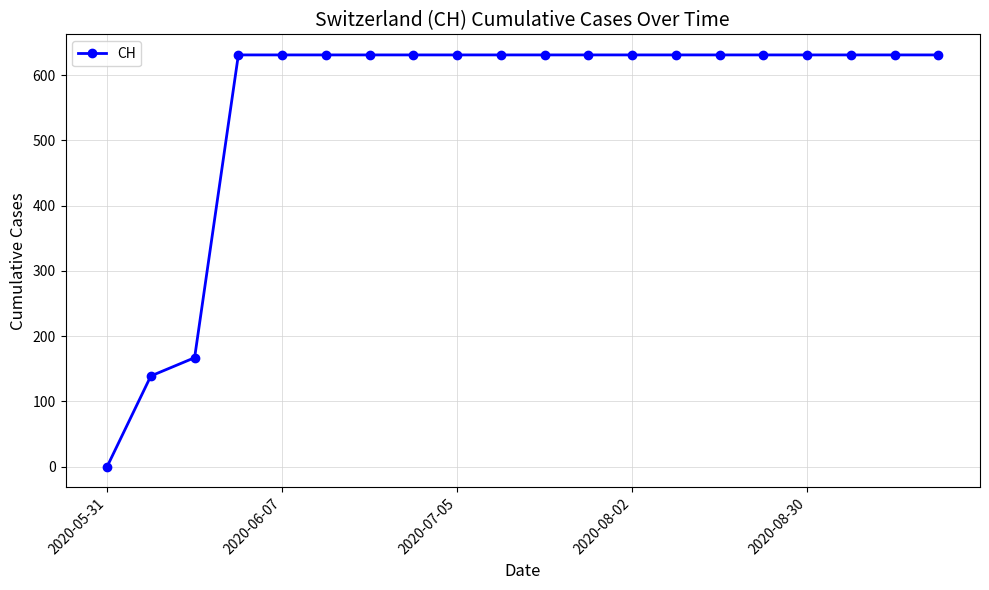

Reading left to right, list all the values displayed in this chart.

0	139	167	631	631	631	631	631	631	631	631	631	631	631	631	631	631	631	631	631